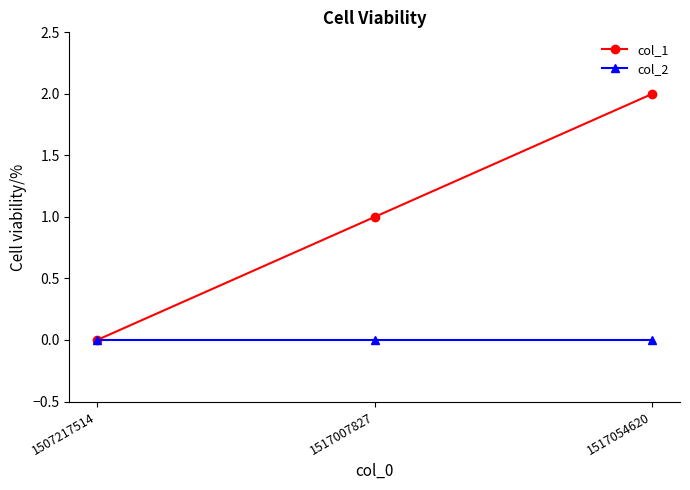

At which category is the sum across all series the highest?

1517054620